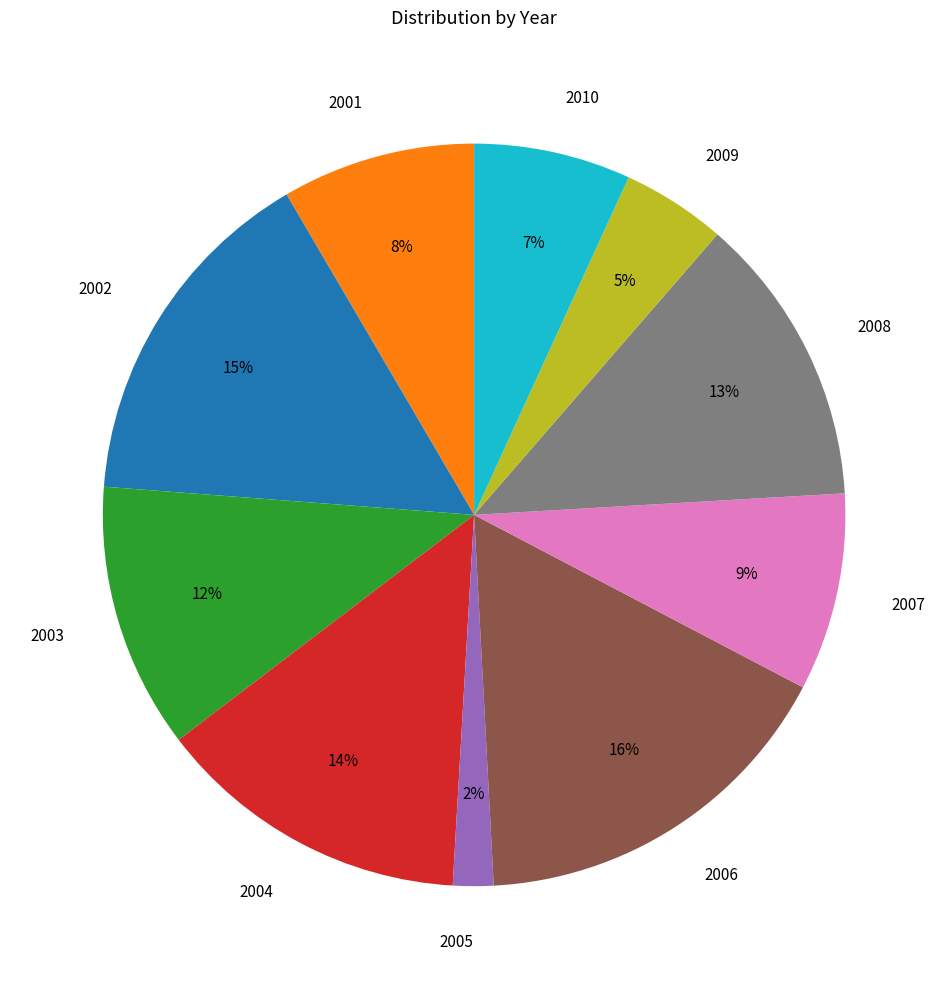

True or false: 2007 accounts for 20% of the total.

False